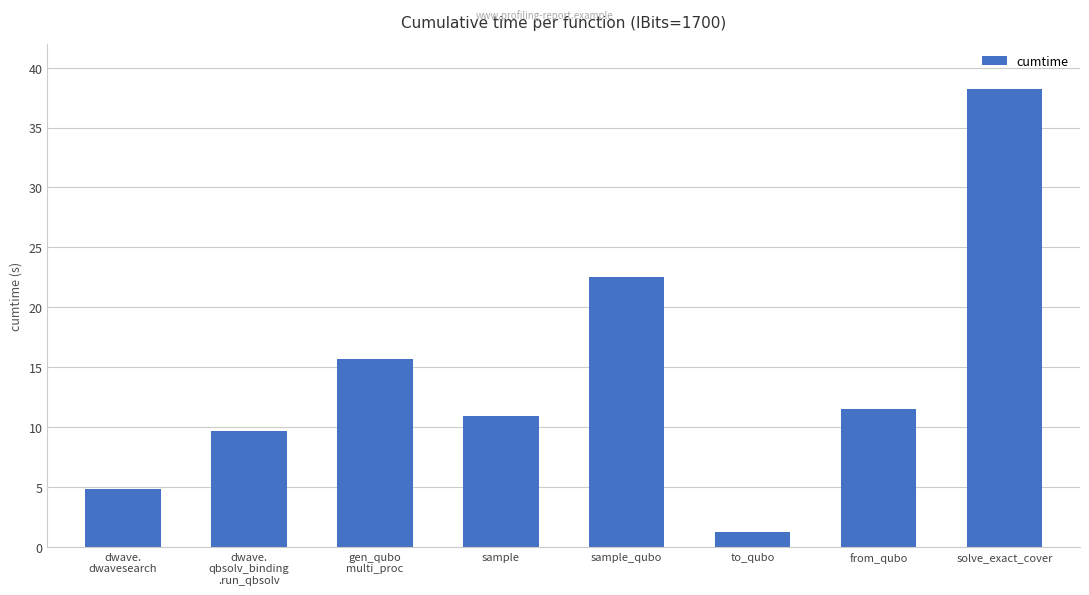

True or false: the data shows 11.5 at from_qubo.

True